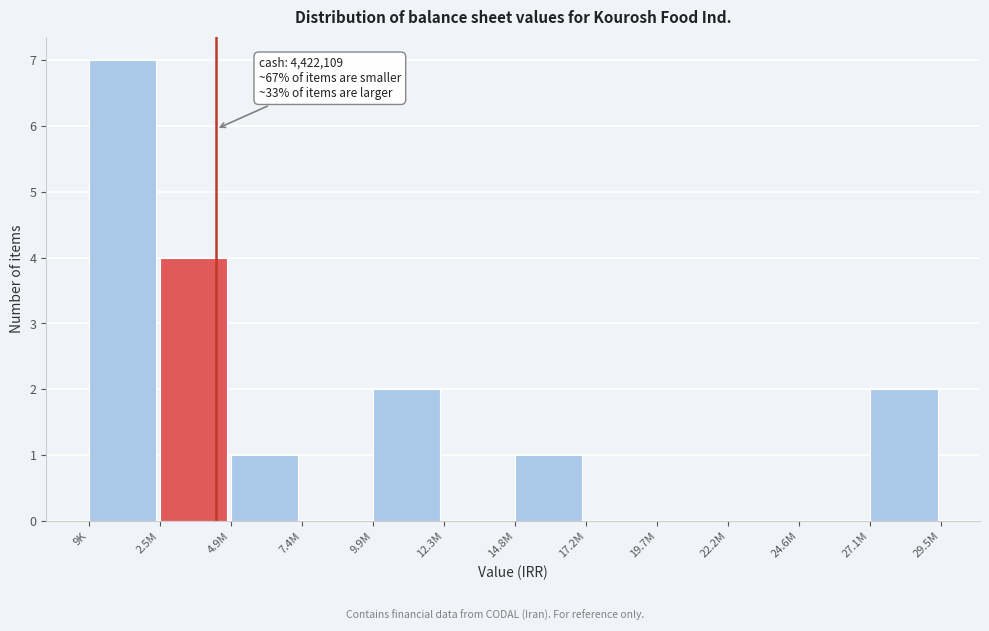

Reading left to right, list all the values displayed in this chart.

9K=7	2.5M=4	4.9M=1	7.4M=0	9.9M=2	12.3M=0	14.8M=1	17.2M=0	19.7M=0	22.2M=0	24.6M=0	27.1M=2